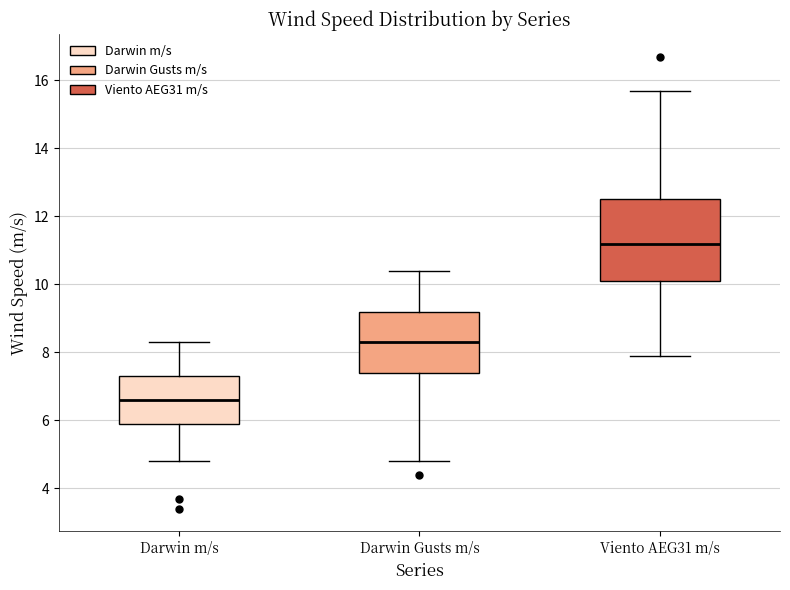

Where is the upper edge of the box for Darwin m/s on the y-axis? The values are not printed on the chart, so give them approximately, as read against the axis.

7.4